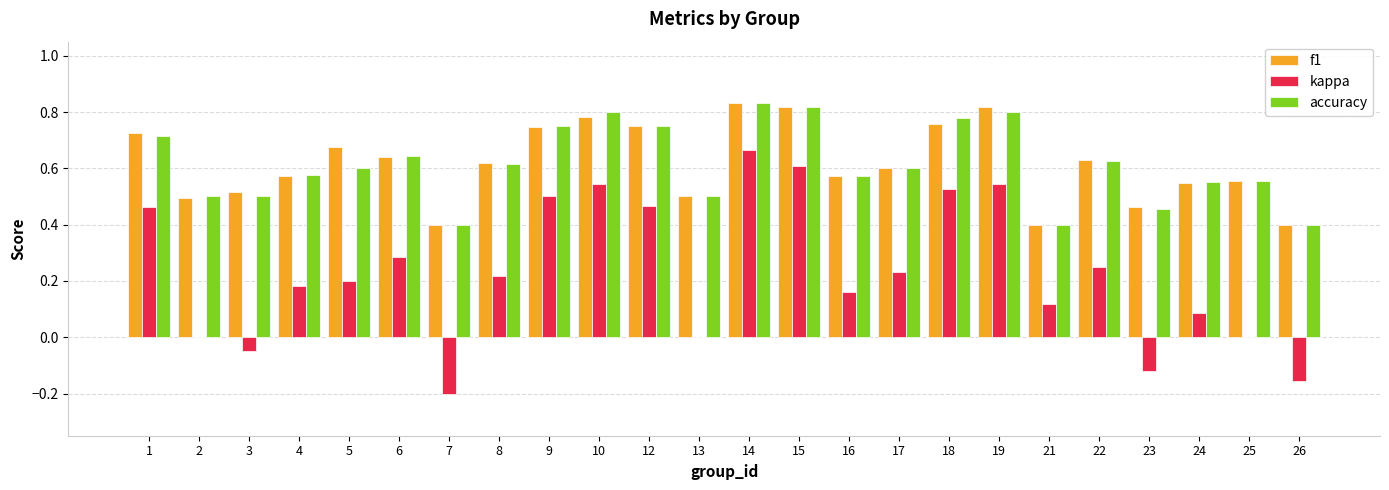

Count the number of categories in the chart.

24